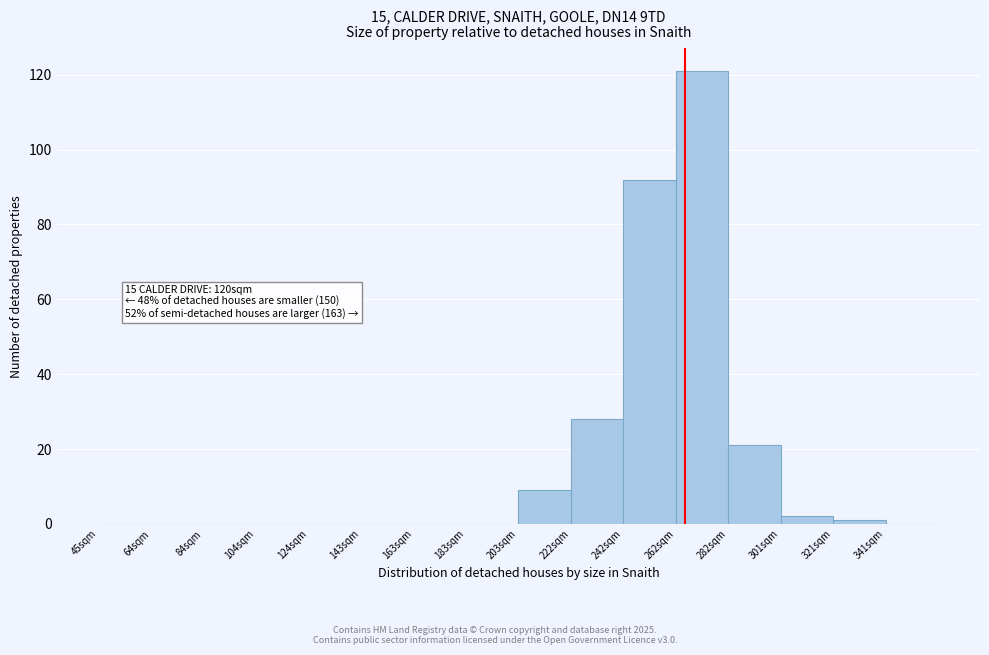

Over which range of the x-axis is the bar tallest?

262 to 282